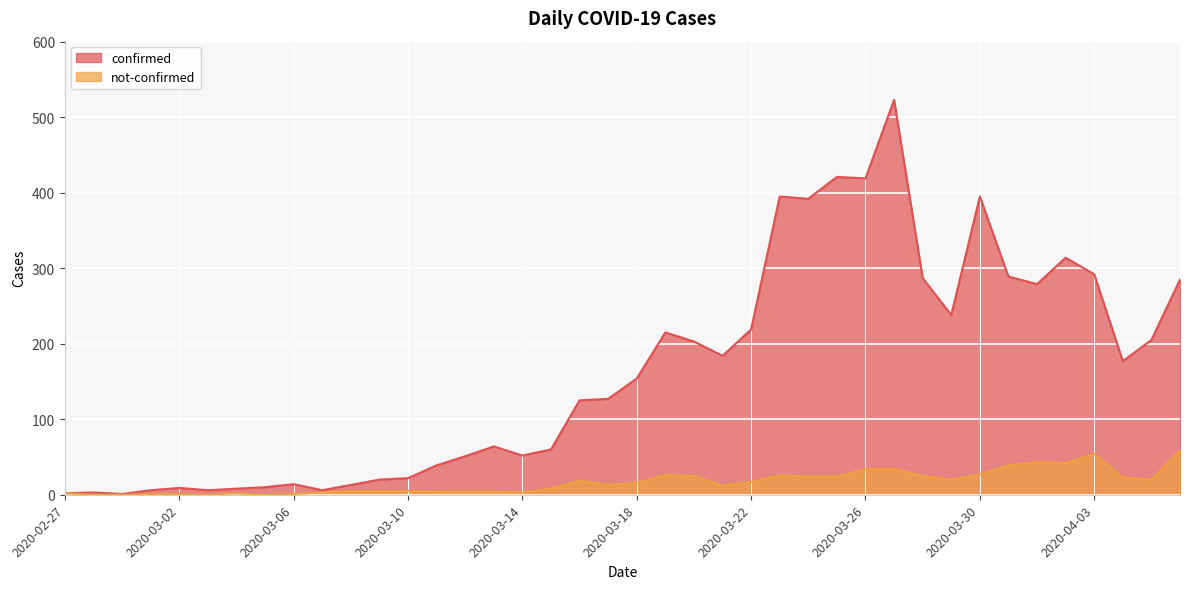

True or false: confirmed and not-confirmed cross at least once.

False